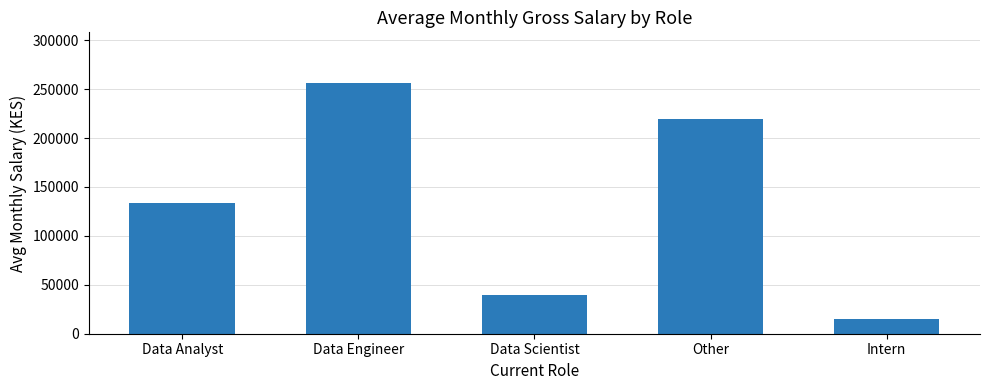

Which category has the highest value across all series?

Data Engineer